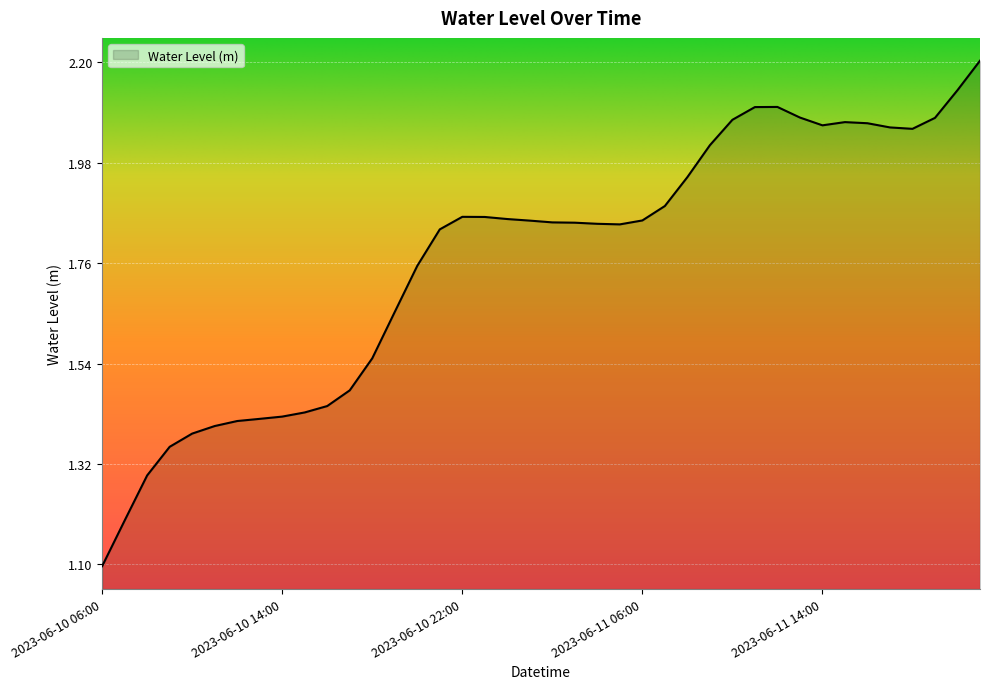

What is the difference between the maximum and minimum values?

1.1